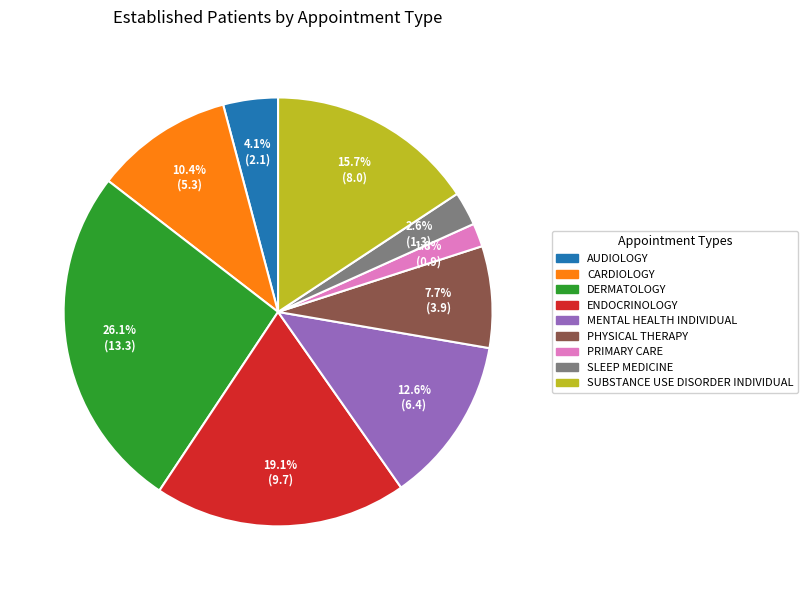

To the nearest percent, what percentage of the pie is SUBSTANCE USE DISORDER INDIVIDUAL?

16%